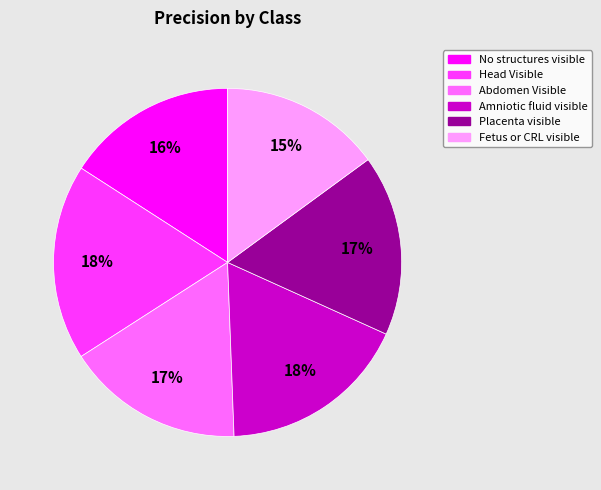

To the nearest percent, what portion does Head Visible represent?

18%